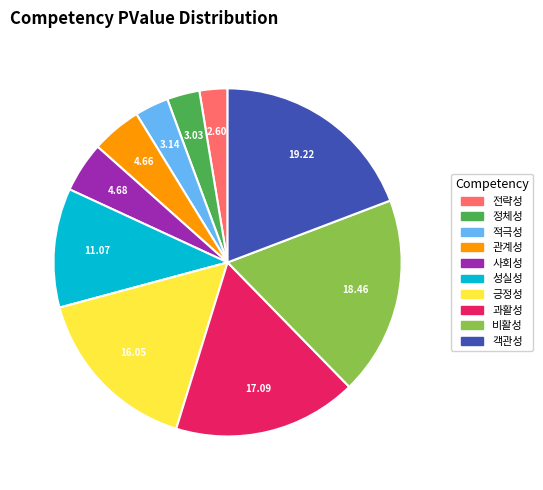

Is the sum of 전략성 and 과활성 greater than half?

No